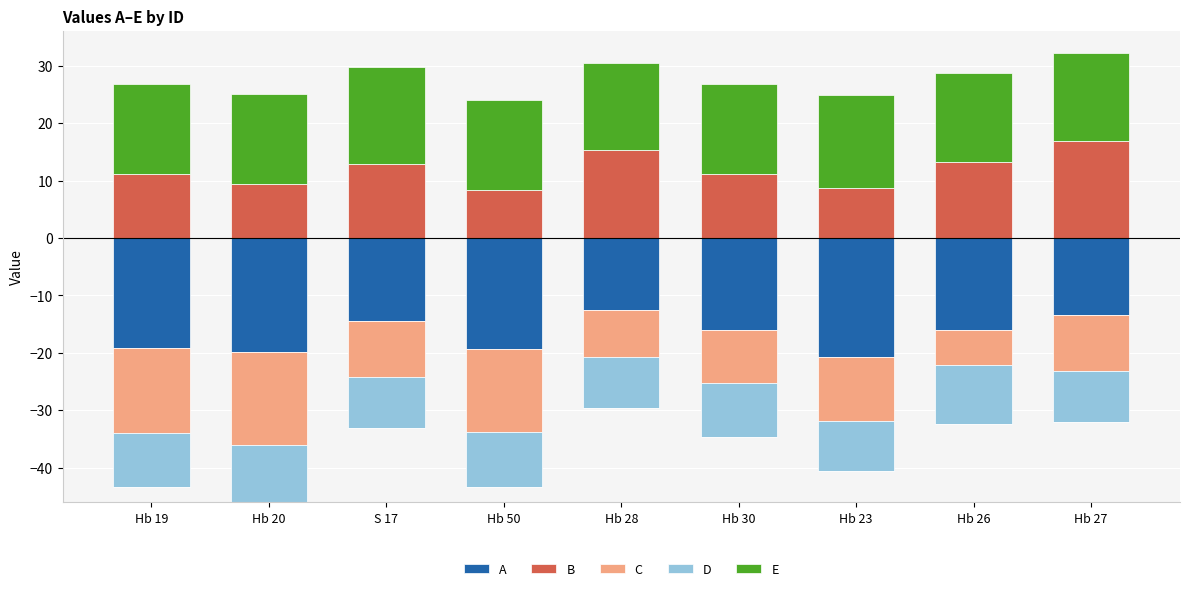

At how many categories does at least one series exceed 14?

9